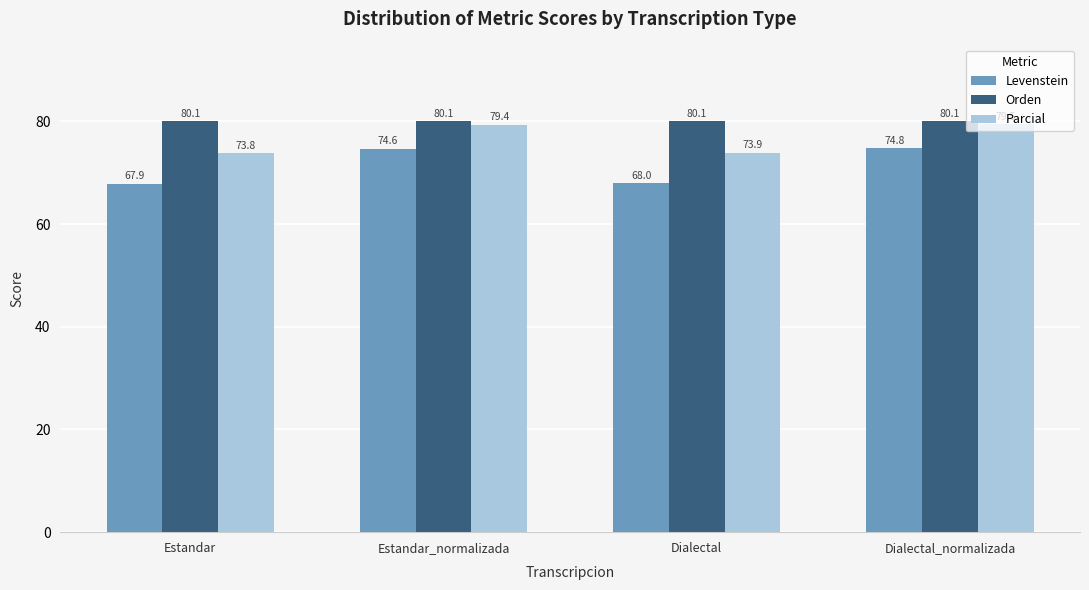

List the series in order of their overall mean, highest first.

Orden, Parcial, Levenstein